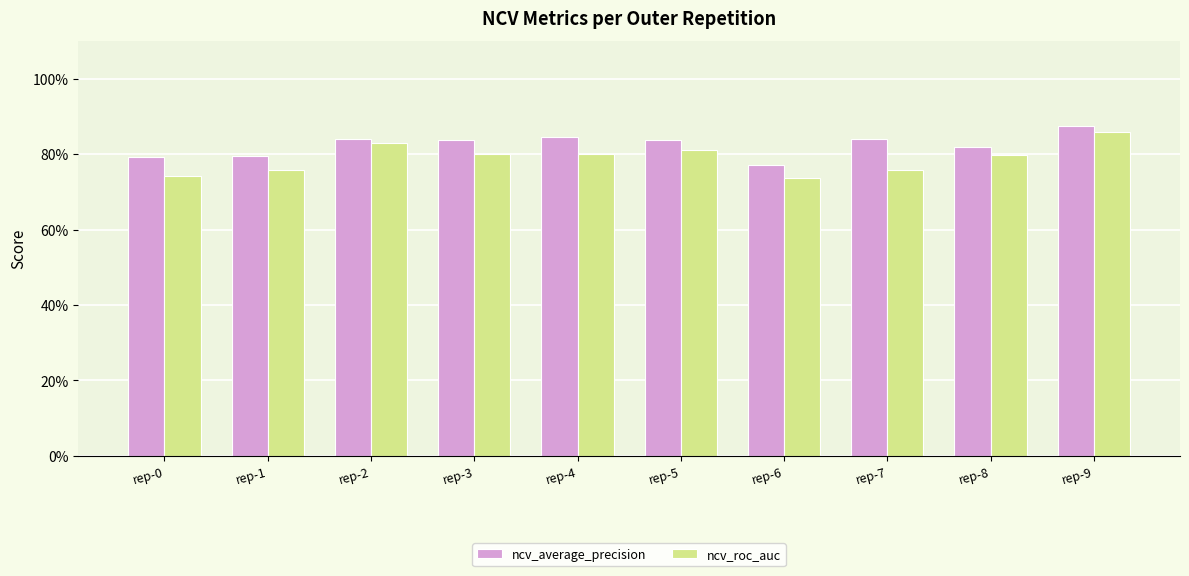

Rank the categories by ncv_roc_auc value from highest to lowest.

rep-9, rep-2, rep-5, rep-4, rep-3, rep-8, rep-1, rep-7, rep-0, rep-6